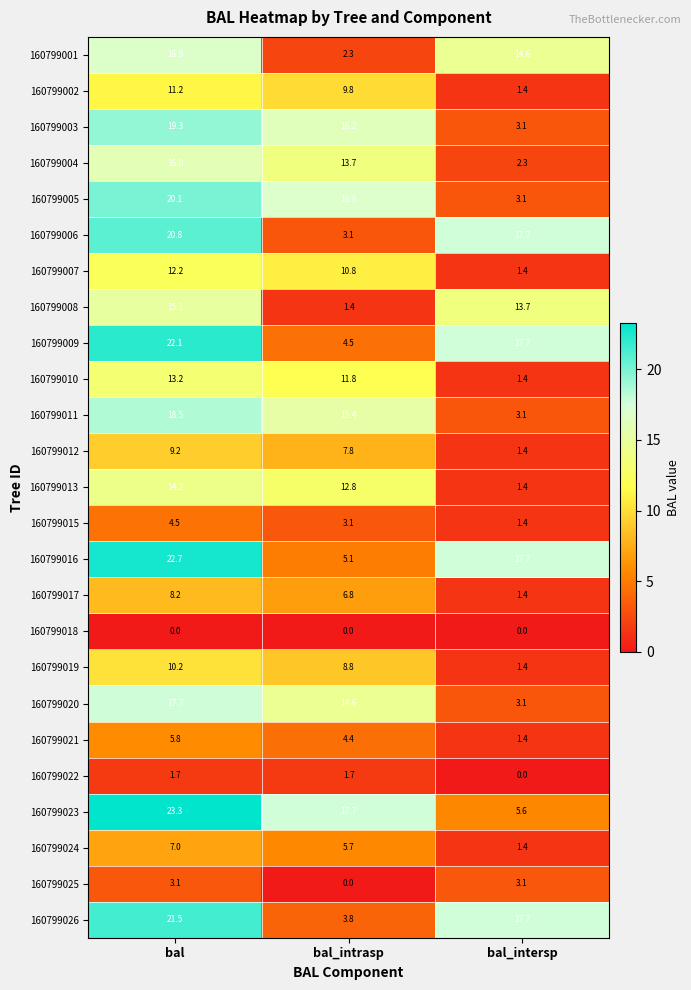

Is the value of 160799005 at bal_intrasp greater than the value of 160799017 at bal_intersp?

Yes